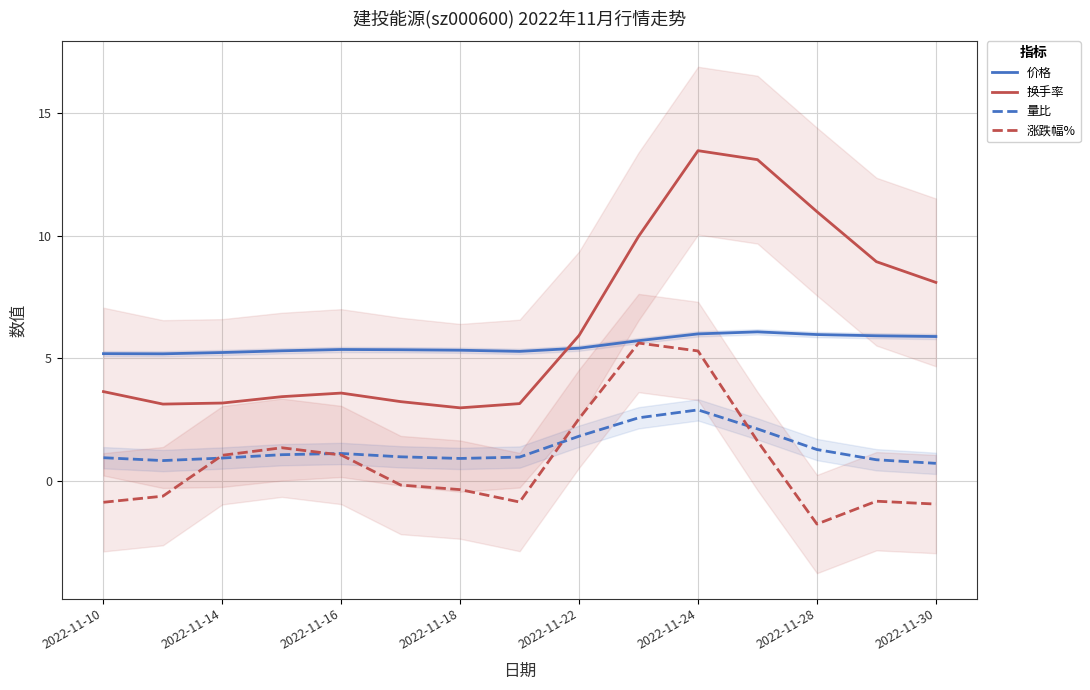

Does the chart have visible grid lines?

Yes